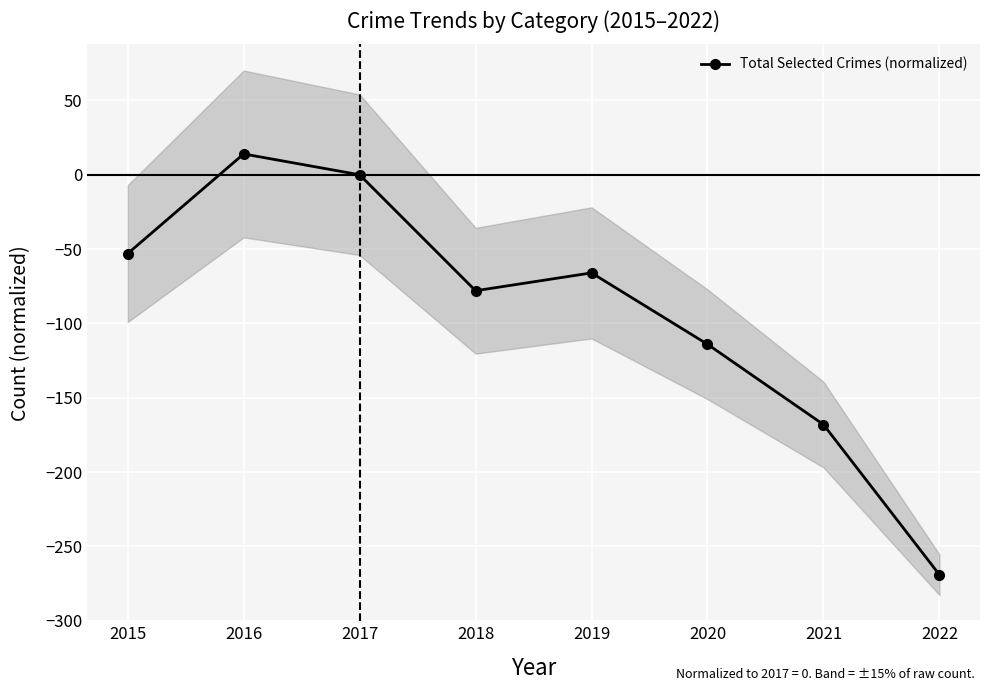

What is the average value?

-92